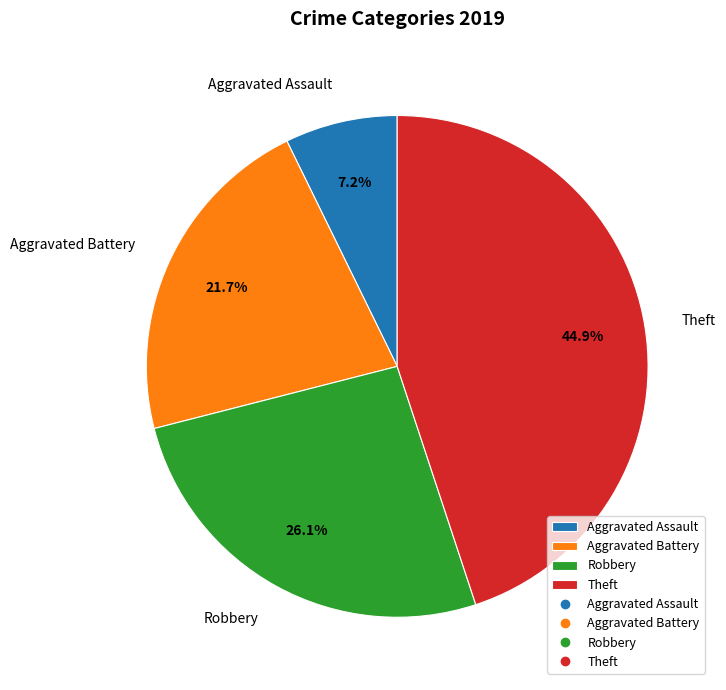

To the nearest percent, what is the average slice percentage?

25%